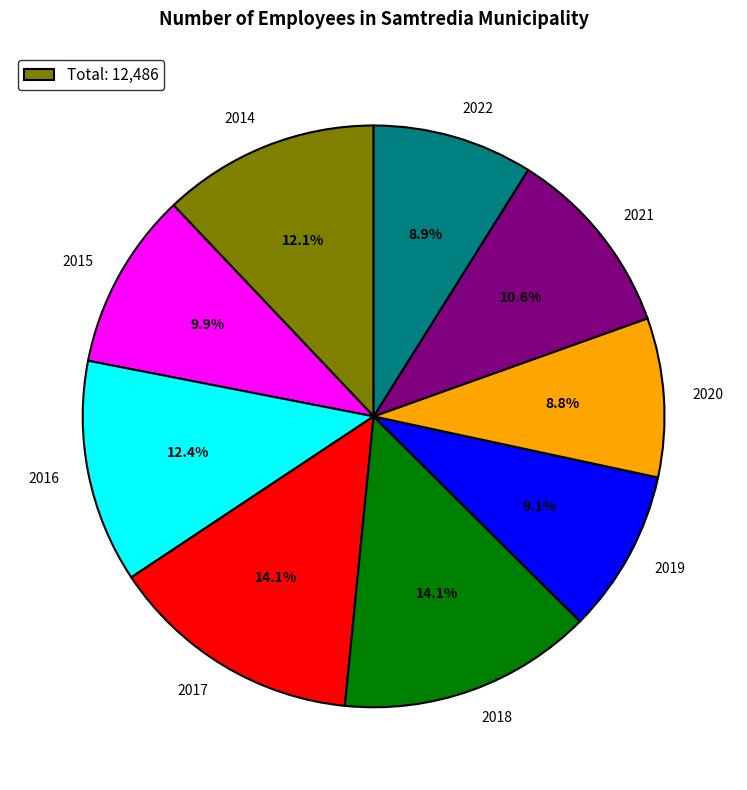

Is it true that 2019 is 9% of the pie?

True